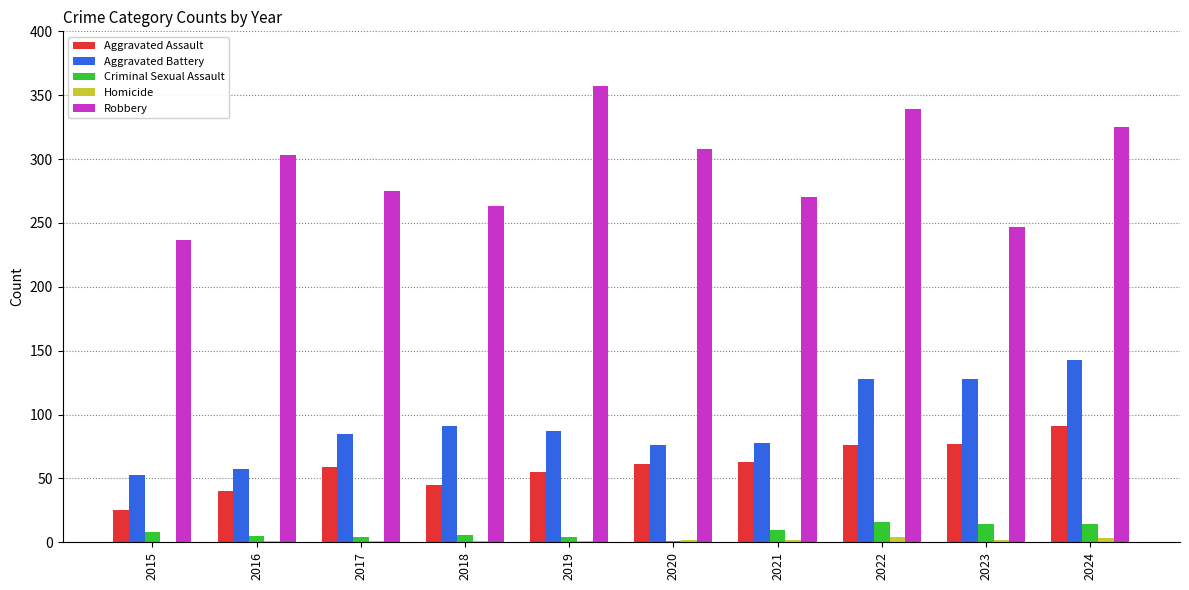

Which series has the widest spread of values?

Robbery